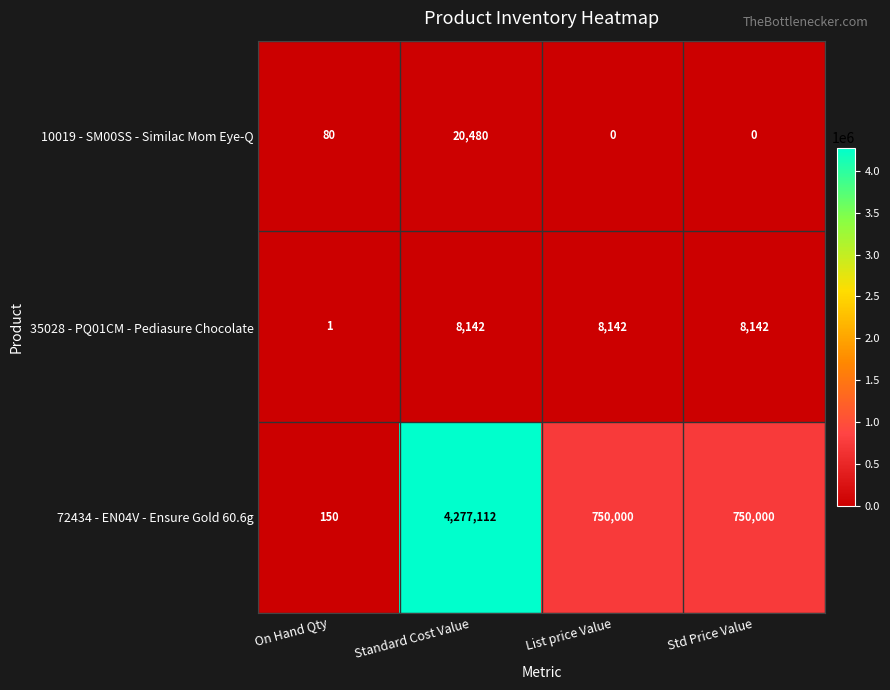

Reading right to left, transcribe all the data shown in this chart.

10019 - SM00SS - Similac Mom Eye-Q: 0	0	20480	80
35028 - PQ01CM - Pediasure Chocolate: 8142	8142	8142	1
72434 - EN04V - Ensure Gold 60.6g: 750000	750000	4277112	150